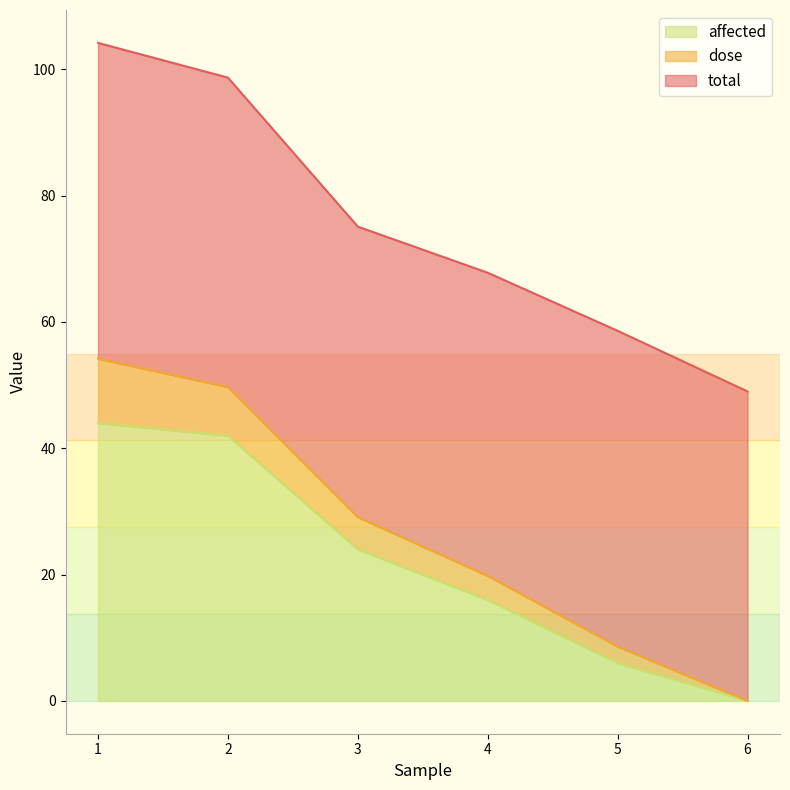

Which category has the lowest value in the affected series?

6